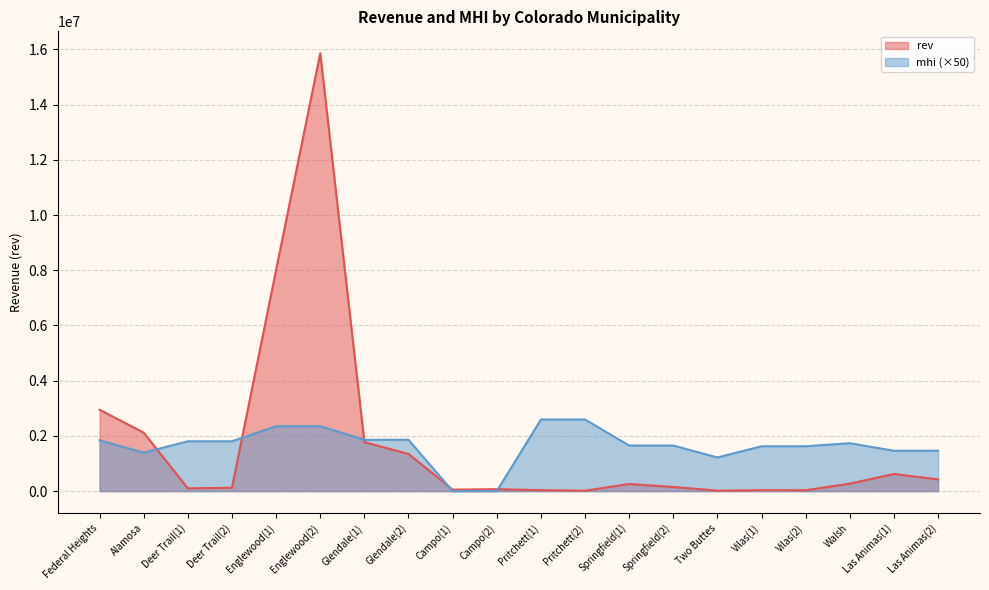

Reading left to right, extract all data points from this chart.

rev: Federal Heights=2948402.2	Alamosa=2117221.6	Deer Trail(1)=100541.0	Deer Trail(2)=122068.3	Englewood(1)=8016592.6	Englewood(2)=15864300.0	Glendale(1)=1773769.4	Glendale(2)=1345933.4	Campo(1)=54686.0	Campo(2)=69566.9	Pritchett(1)=34469.3	Pritchett(2)=14741.6	Springfield(1)=257863.7	Springfield(2)=149652.8	Two Buttes=16698.0	Vilas(1)=34793.1	Vilas(2)=31684.9	Walsh=270684.8	Las Animas(1)=621217.7	Las Animas(2)=424199.4
mhi: Federal Heights=1840000.0	Alamosa=1392500.0	Deer Trail(1)=1805550.0	Deer Trail(2)=1805550.0	Englewood(1)=2352300.0	Englewood(2)=2352300.0	Glendale(1)=1859450.0	Glendale(2)=1859450.0	Campo(1)=0.0	Campo(2)=0.0	Pritchett(1)=2593750.0	Pritchett(2)=2593750.0	Springfield(1)=1651450.0	Springfield(2)=1651450.0	Two Buttes=1218750.0	Vilas(1)=1625000.0	Vilas(2)=1625000.0	Walsh=1735600.0	Las Animas(1)=1463000.0	Las Animas(2)=1463000.0